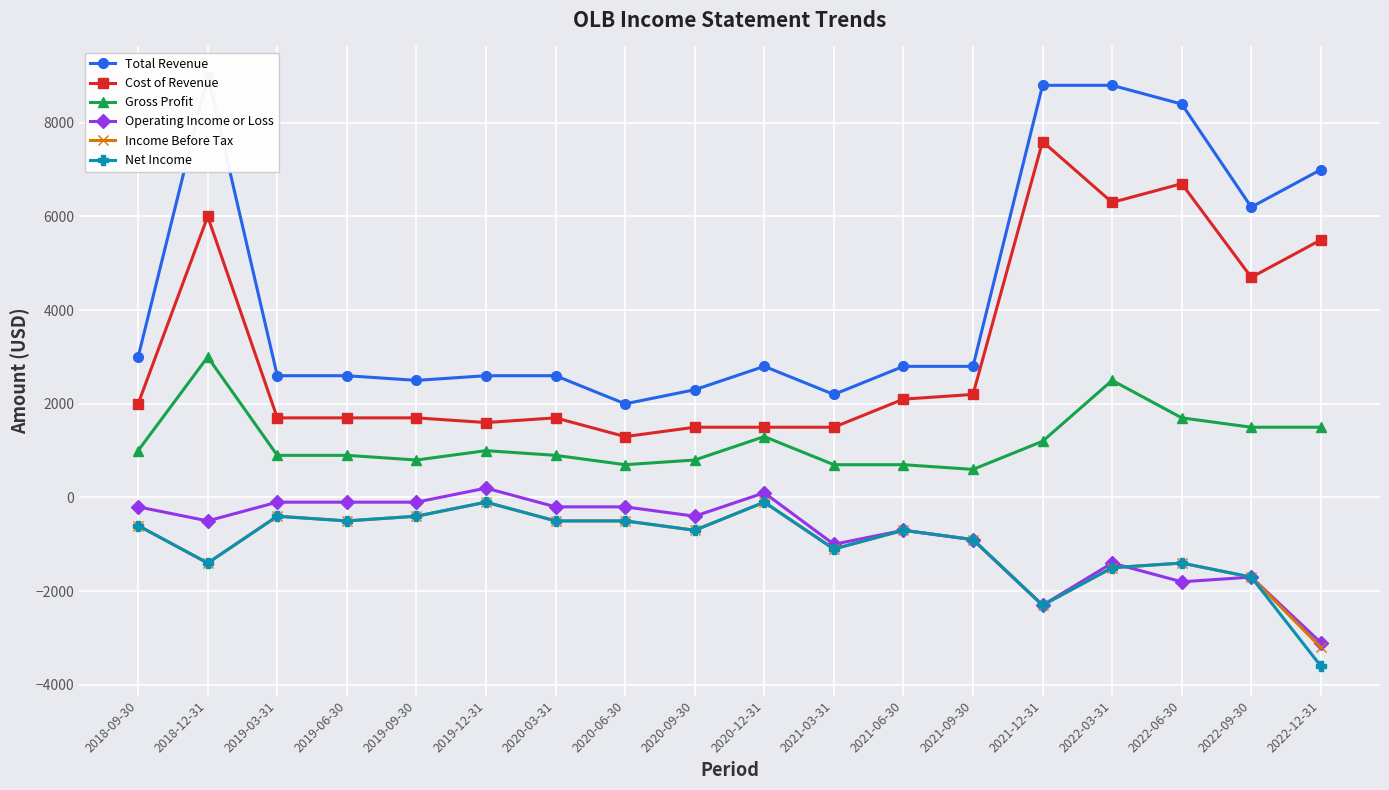

Reading left to right, extract all data points from this chart.

Total Revenue: 3000	9000	2600	2600	2500	2600	2600	2000	2300	2800	2200	2800	2800	8800	8800	8400	6200	7000
Cost of Revenue: 2000	6000	1700	1700	1700	1600	1700	1300	1500	1500	1500	2100	2200	7600	6300	6700	4700	5500
Gross Profit: 1000	3000	900	900	800	1000	900	700	800	1300	700	700	600	1200	2500	1700	1500	1500
Operating Income or Loss: -200	-500	-100	-100	-100	200	-200	-200	-400	100	-1000	-700	-900	-2300	-1400	-1800	-1700	-3100
Income Before Tax: -600	-1400	-400	-500	-400	-100	-500	-500	-700	-100	-1100	-700	-900	-2300	-1500	-1400	-1700	-3200
Net Income: -600	-1400	-400	-500	-400	-100	-500	-500	-700	-100	-1100	-700	-900	-2300	-1500	-1400	-1700	-3600